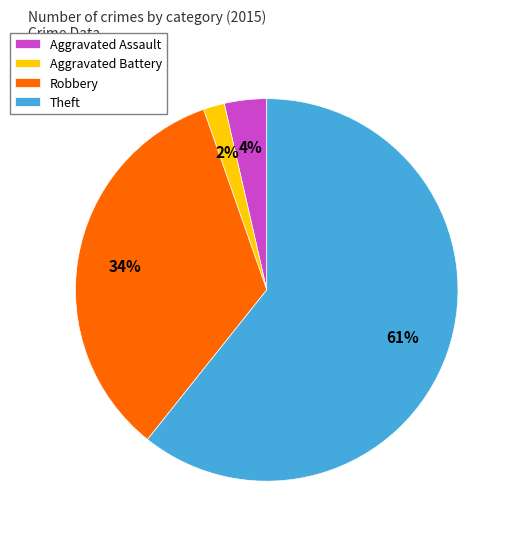

How many segments does this pie chart have?

4